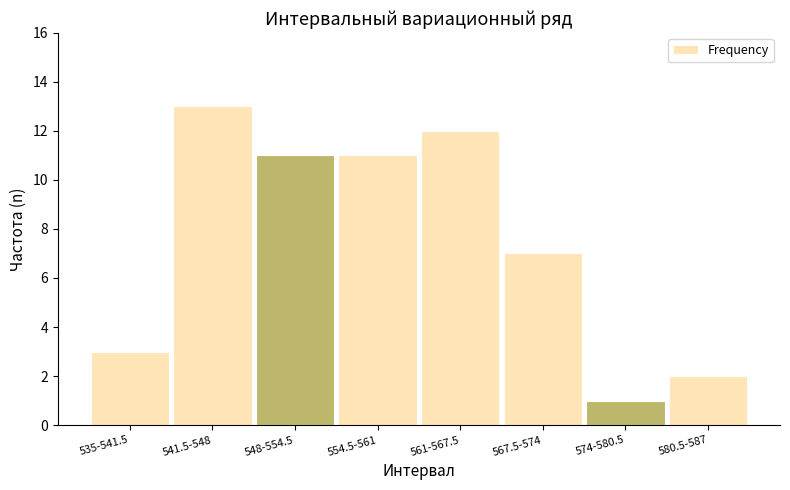

Reading right to left, transcribe all the data shown in this chart.

2	1	7	12	11	11	13	3